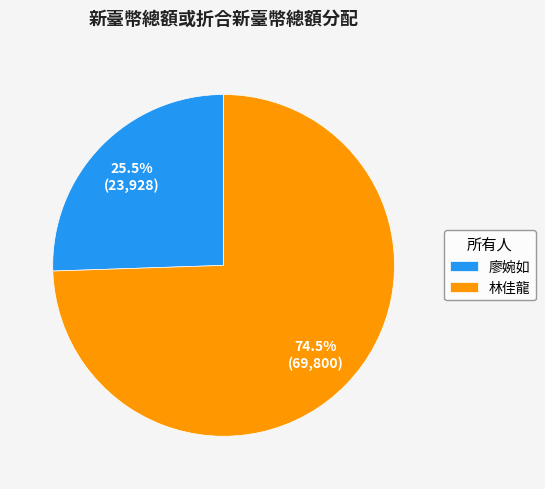

Which slice is the largest?

林佳龍